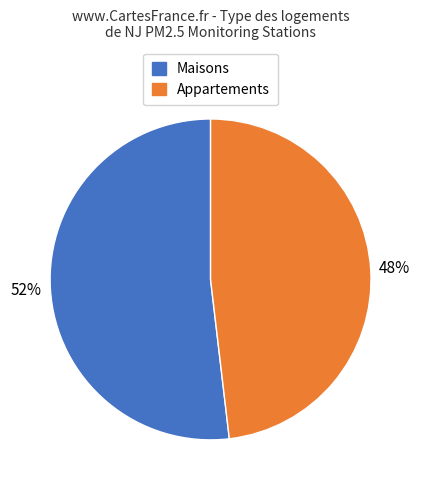

Is it true that Maisons is 52% of the pie?

True